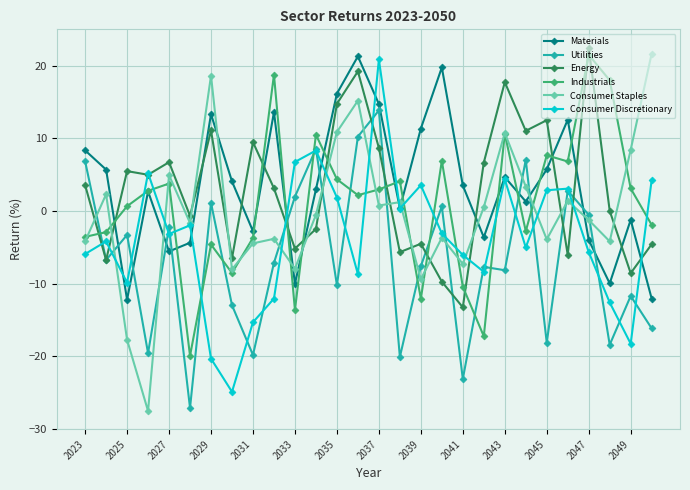

Which series has the largest range (max minus min)?

Consumer Staples